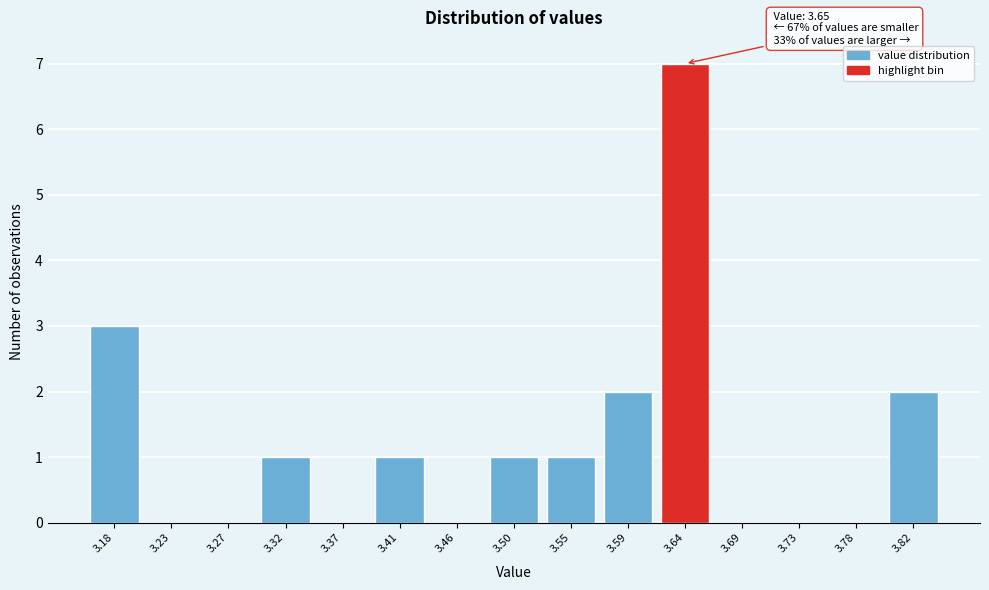

Reading left to right, list all the values displayed in this chart.

3.18=3	3.23=0	3.27=0	3.32=1	3.37=0	3.41=1	3.46=0	3.50=1	3.55=1	3.59=2	3.64=7	3.69=0	3.73=0	3.78=0	3.82=2